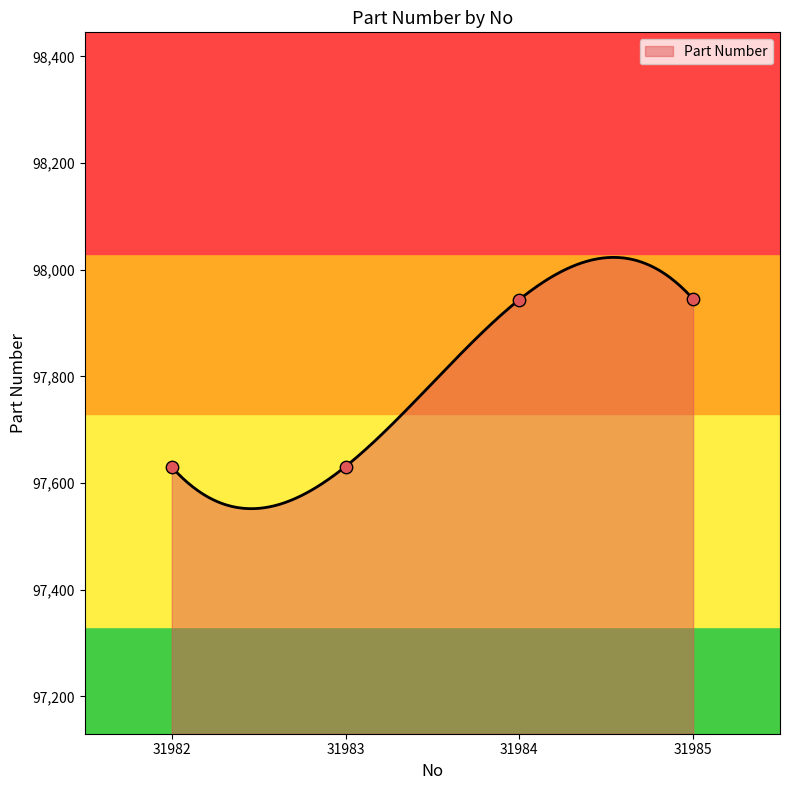

What is the change in value from 31983 to 31985?

+314